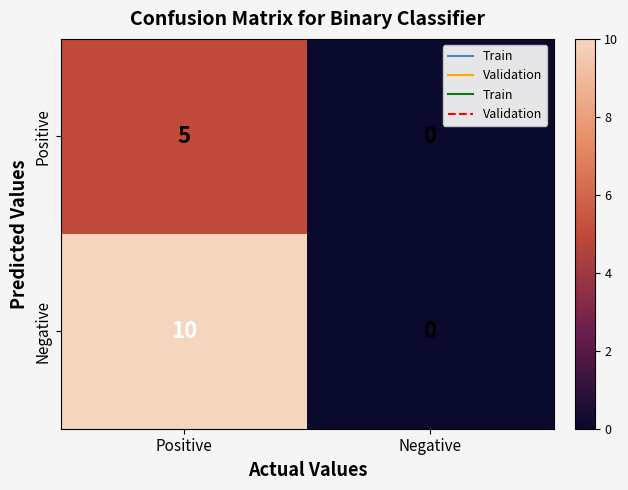

List the series in order of their overall mean, lowest first.

Positive, Negative